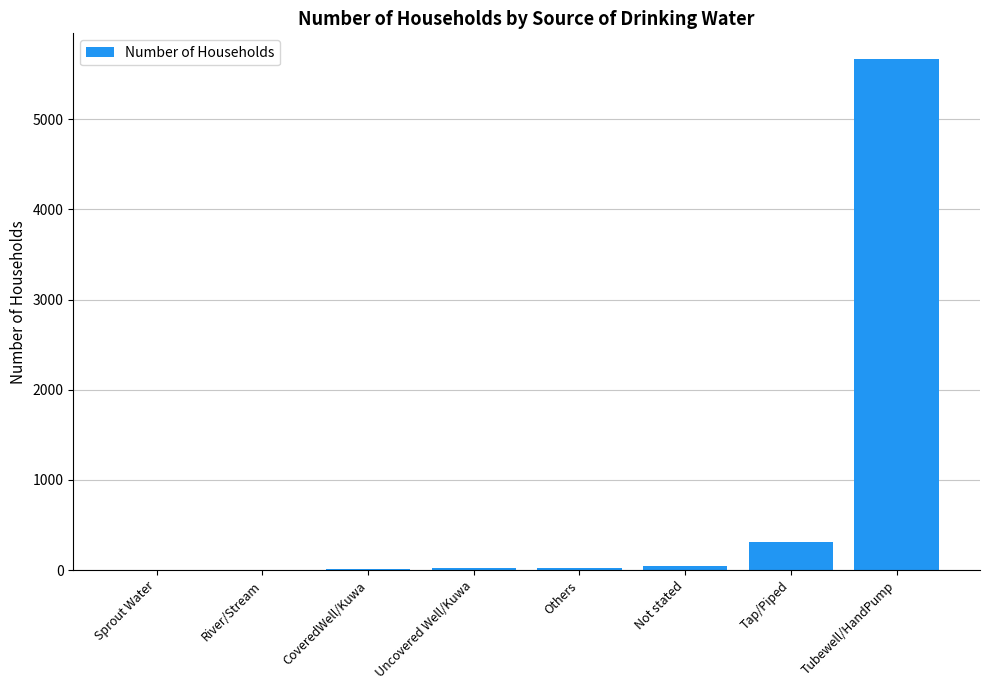

What is the maximum value shown in the chart?

5670